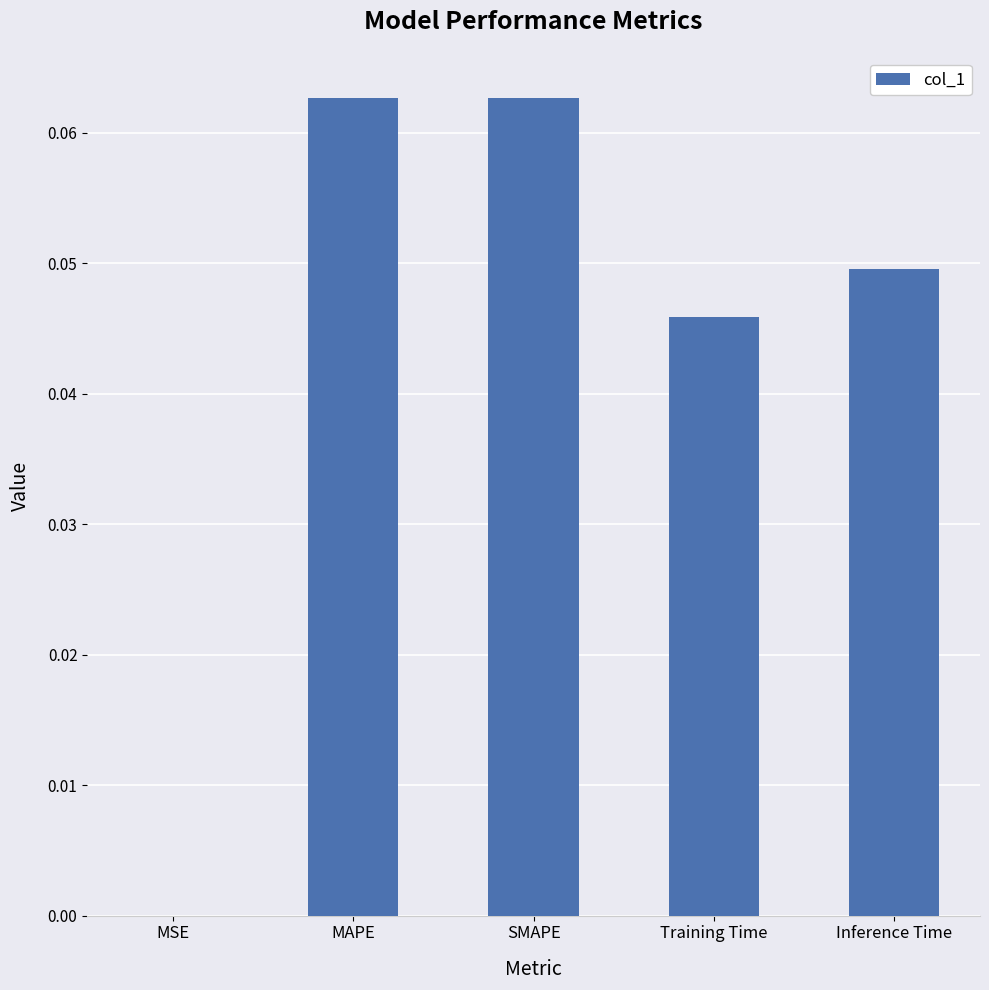

Is it true that the value at Inference Time is 0.1?

False